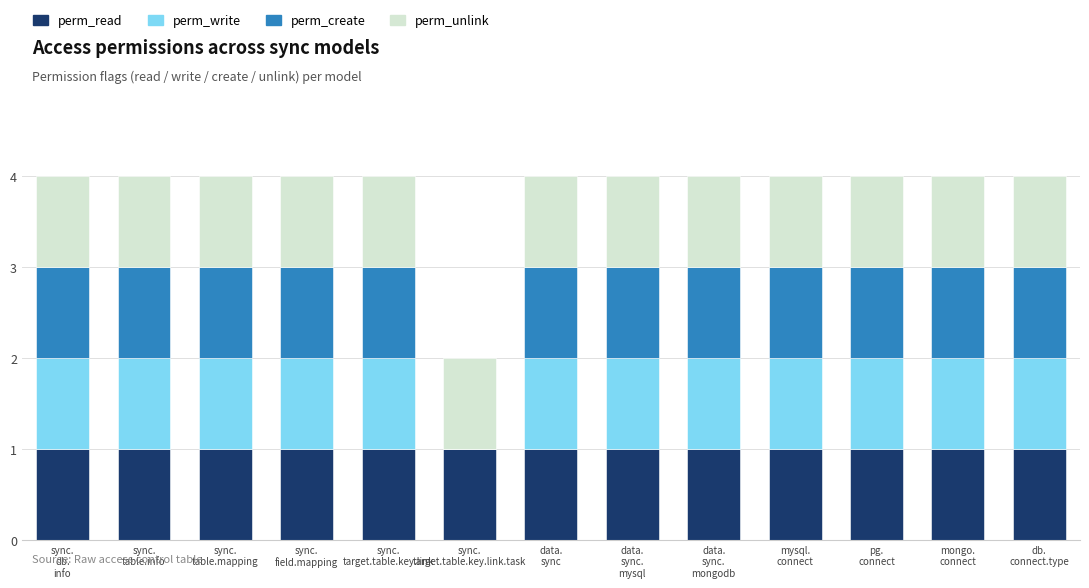

What is the total value across all series at sync.
db.
info?

4